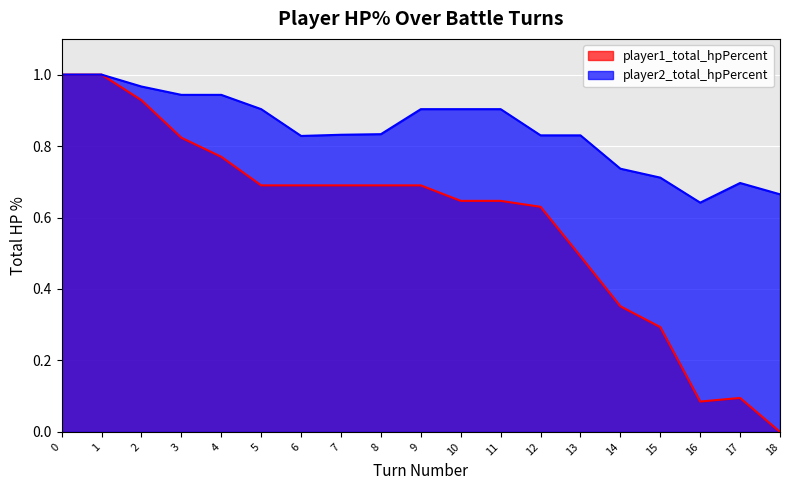

At how many categories does at least one series exceed 0?

19